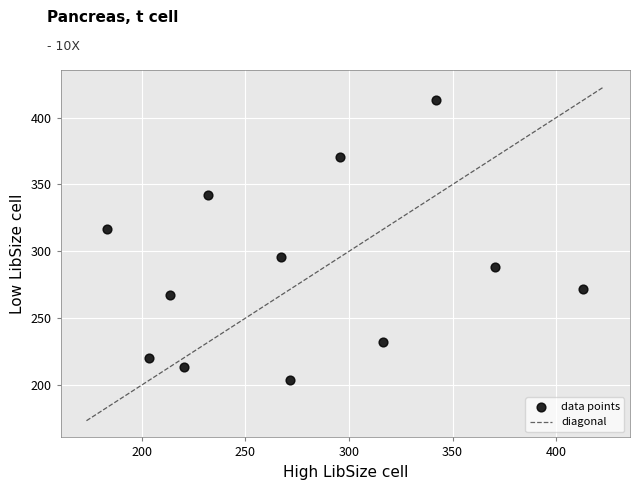

What Y value in the scatter plot is closest to 308?

316.3